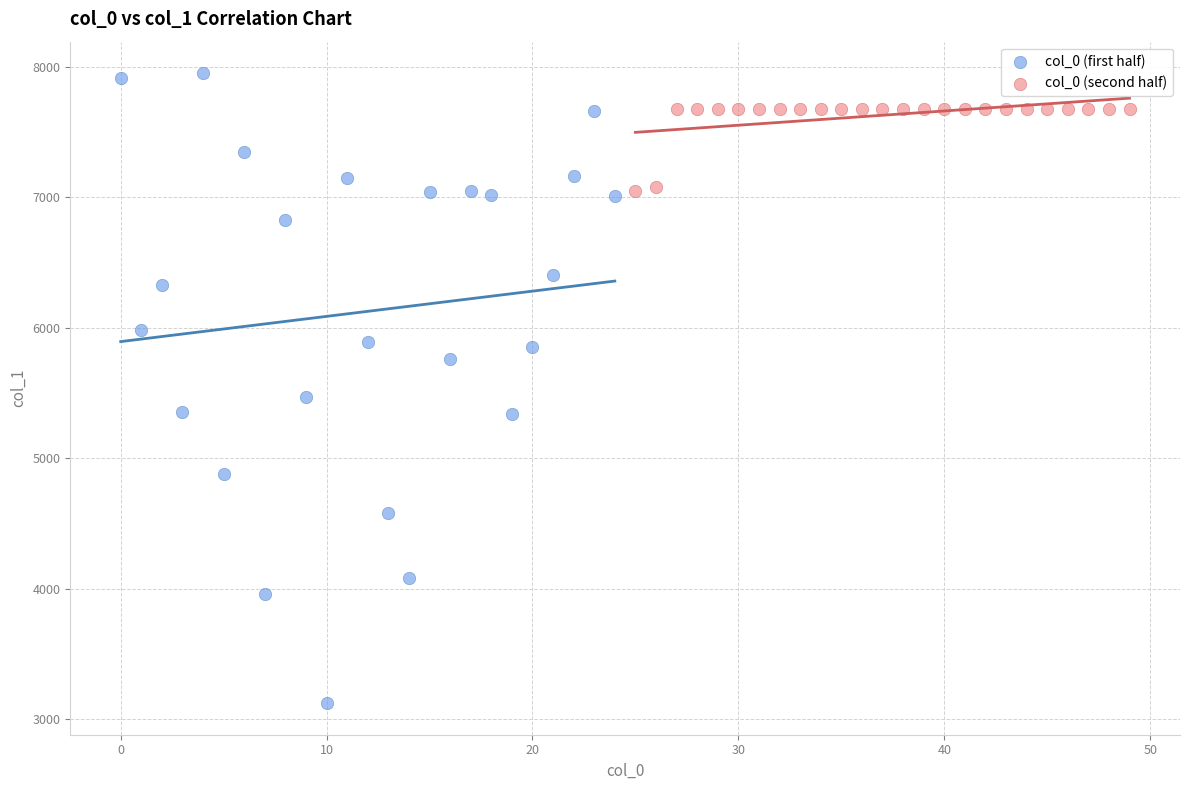

Which series reaches the minimum Y coordinate?

col_0 (first half)